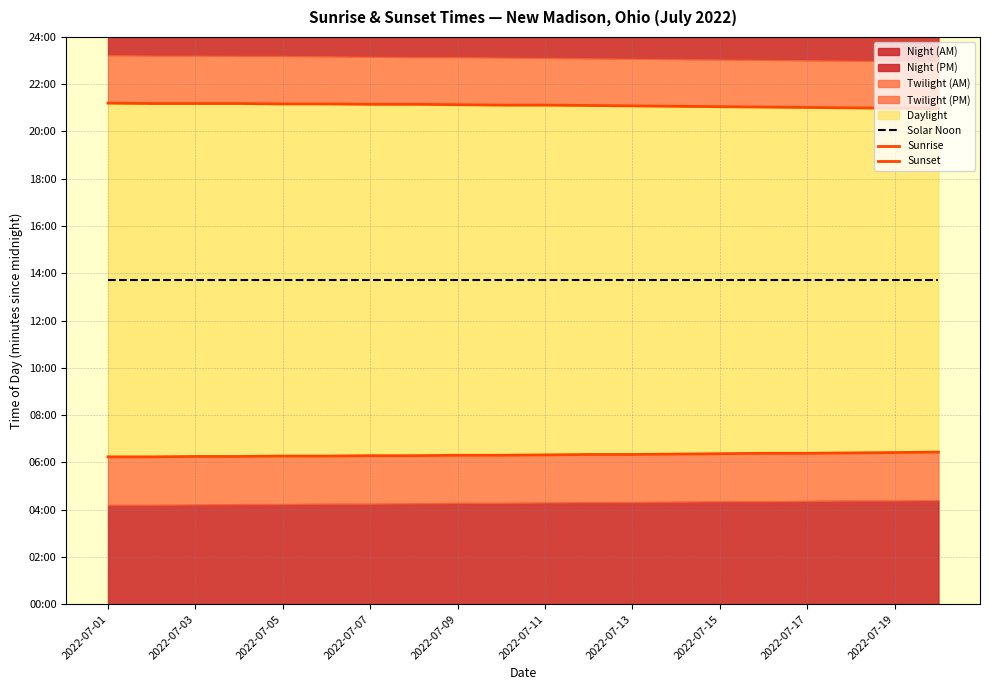

What is the label of the 2nd point from the left?

2022-07-03